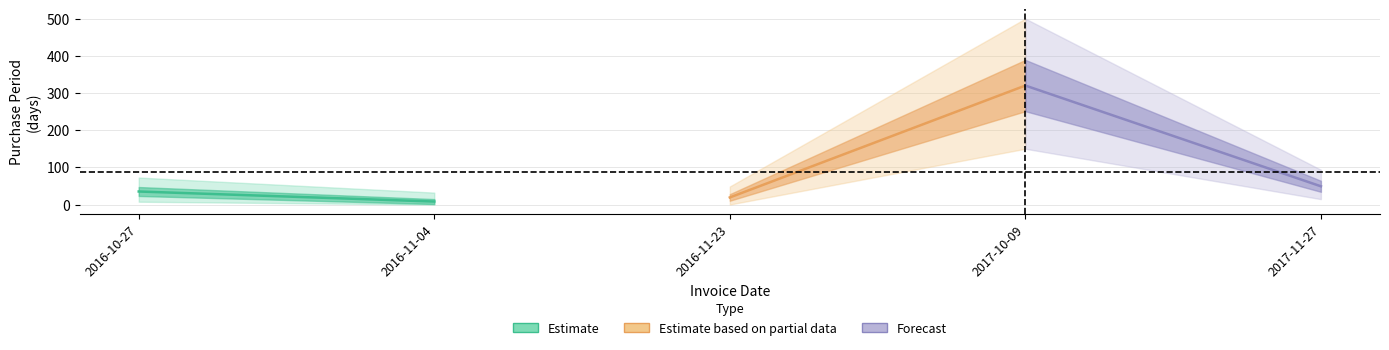

Reading left to right, transcribe all the data shown in this chart.

Estimate: 35	8
Estimate based on partial data: 19	320
Forecast: 320	49